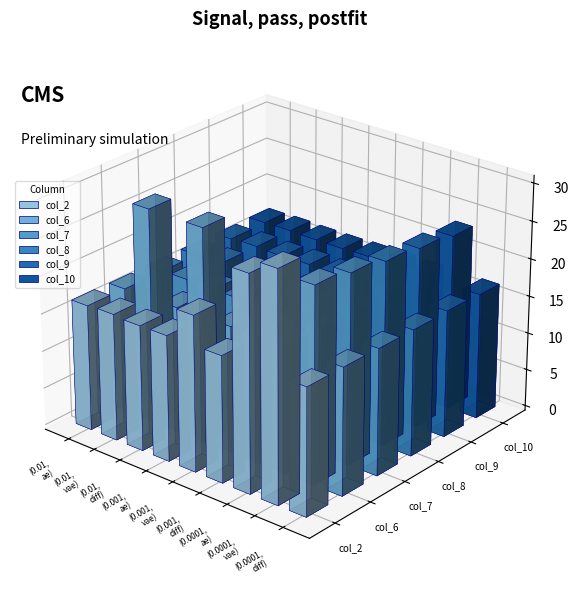

What is the approximate value of col_6 at (0.001, diff)?

16.8